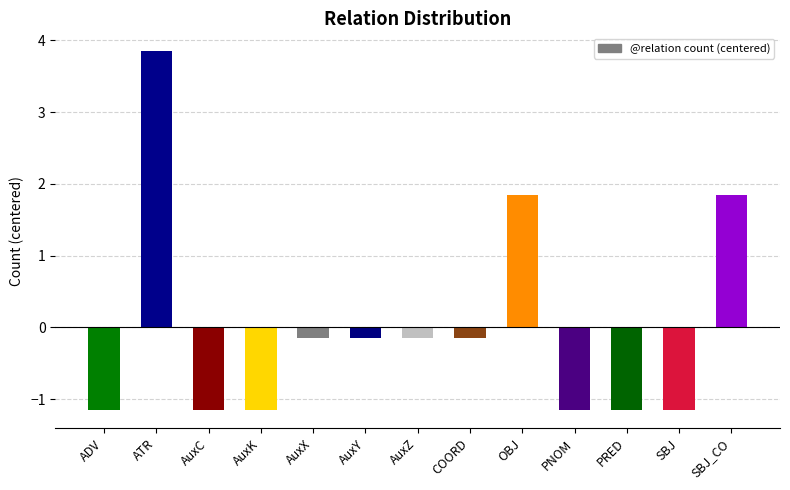

Which has a higher value, COORD or SBJ?

COORD